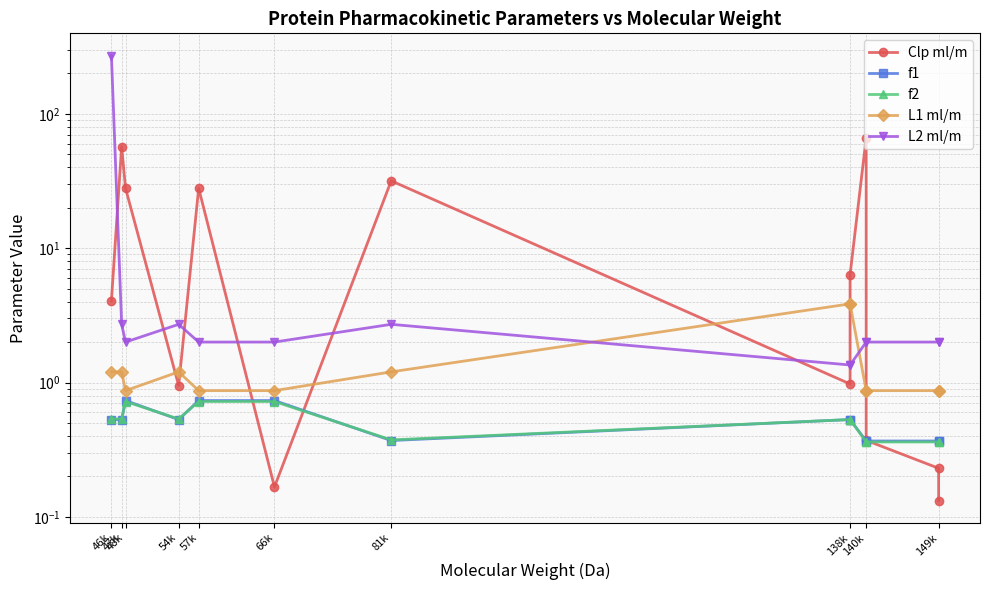

Does the chart display data point markers on the line(s)?

Yes